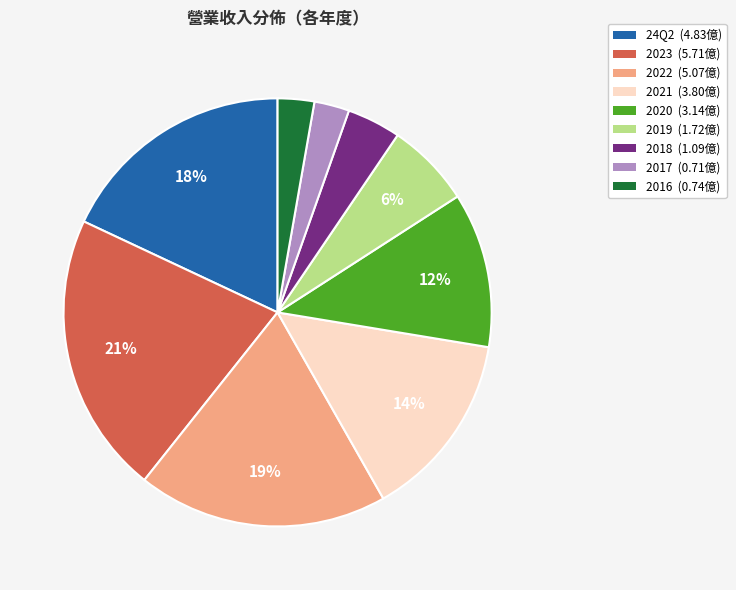

Combined, do 24Q2 and 2017 account for over 50%?

No